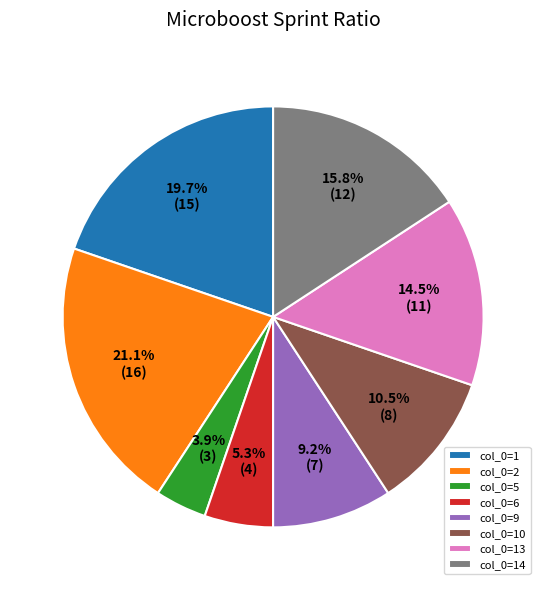

Is the sum of col_0=6 and col_0=10 greater than half?

No